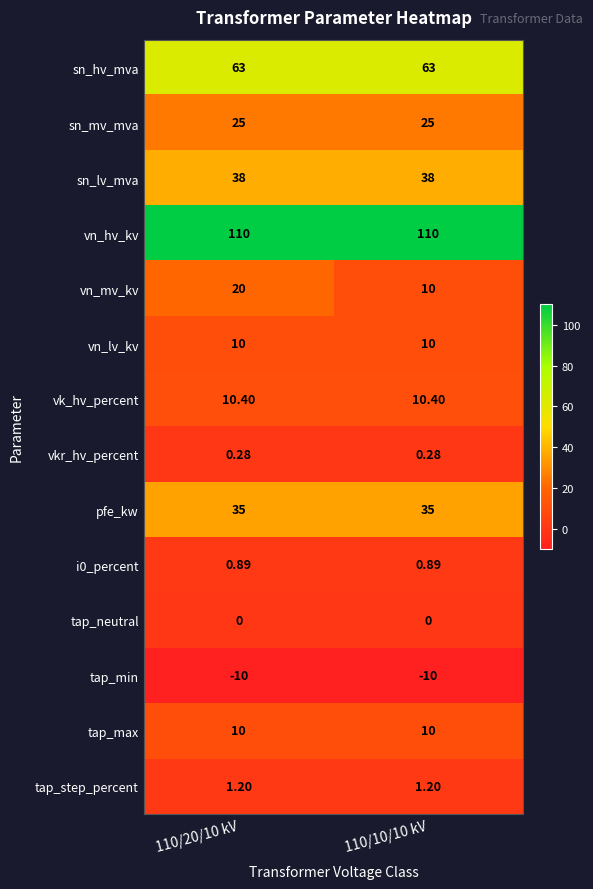

Which series changed the most between 110/20/10 kV and 110/10/10 kV?

vn_mv_kv